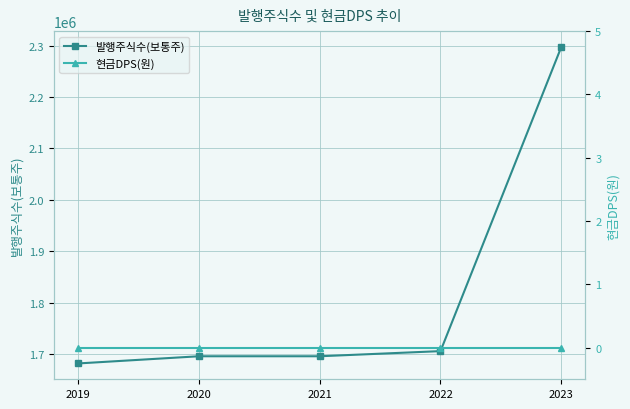

Does the chart have visible grid lines?

Yes